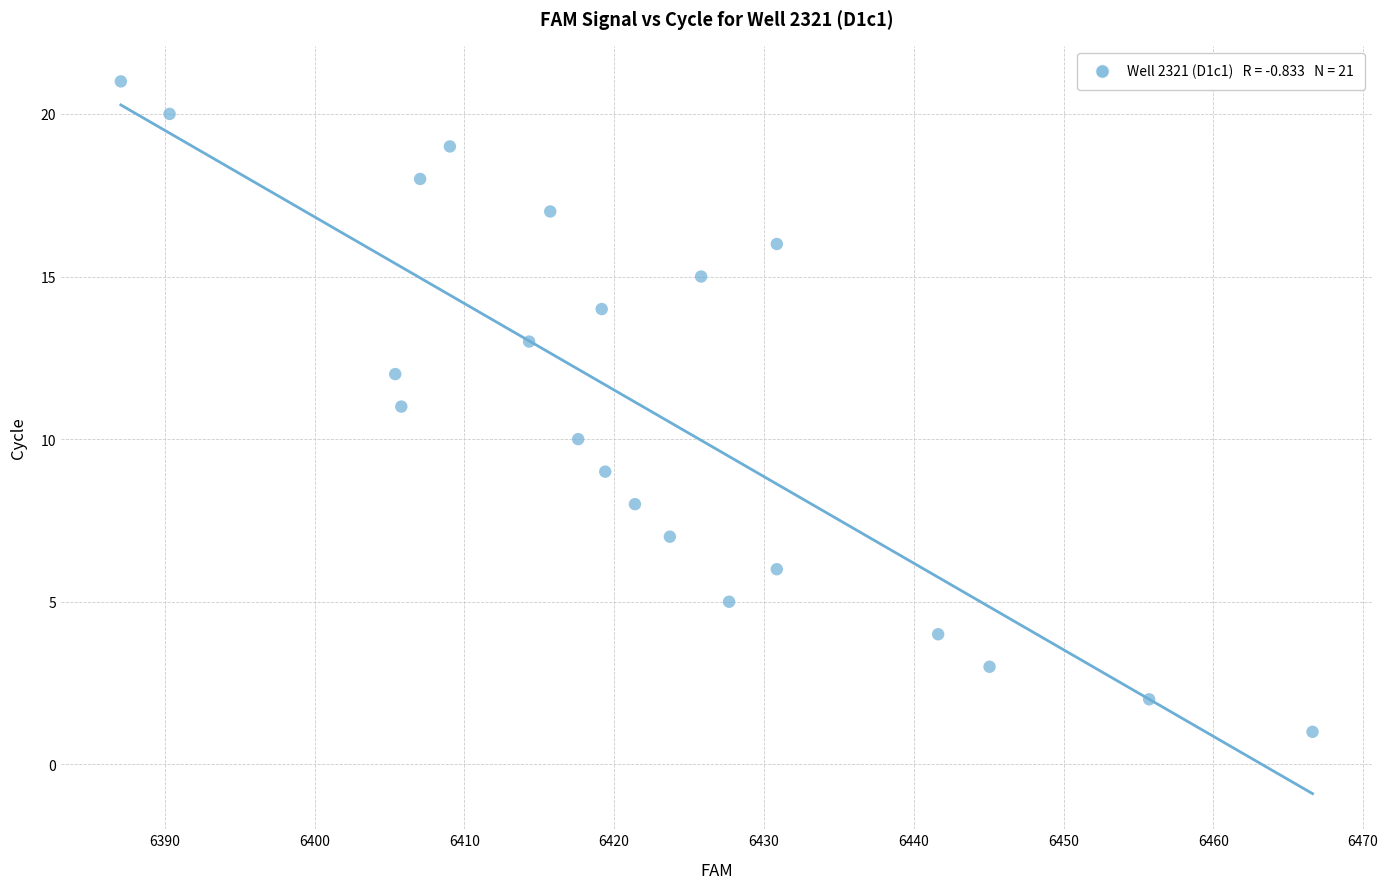

What is the range of Y values (max minus min)?

20